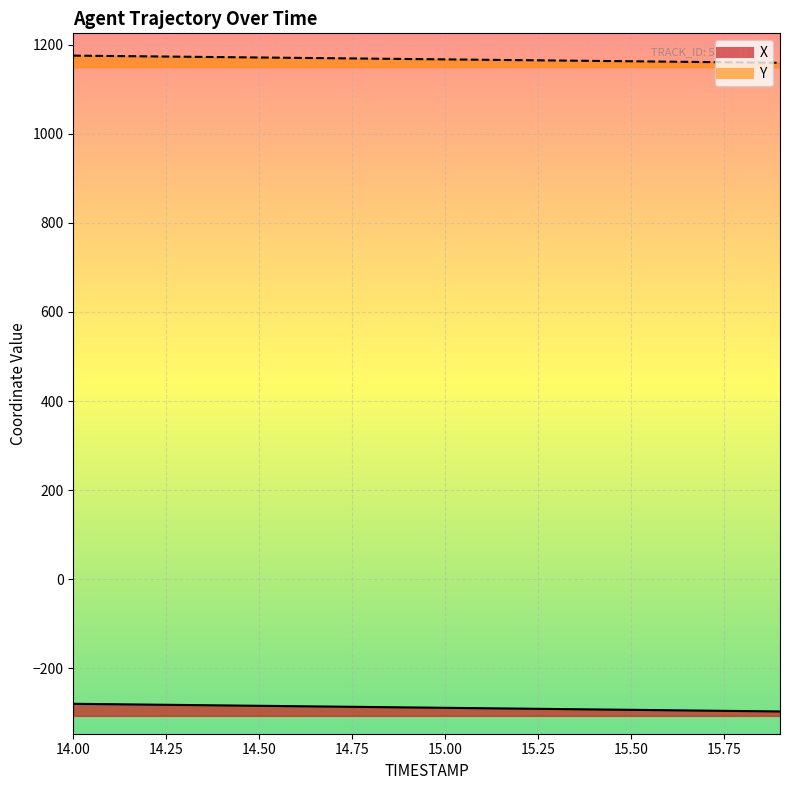

Rank the categories by X value from highest to lowest.

14.0, 14.1, 14.2, 14.3, 14.4, 14.5, 14.6, 14.7, 14.8, 14.9, 15.0, 15.1, 15.2, 15.3, 15.4, 15.5, 15.6, 15.7, 15.8, 15.9